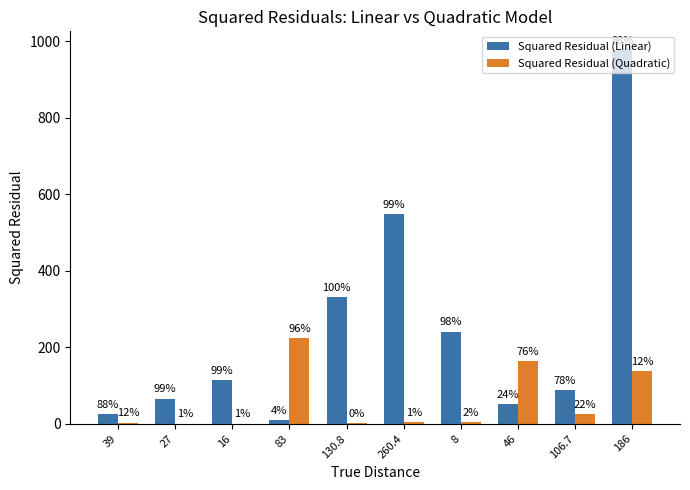

Does the chart contain stacked bars?

No